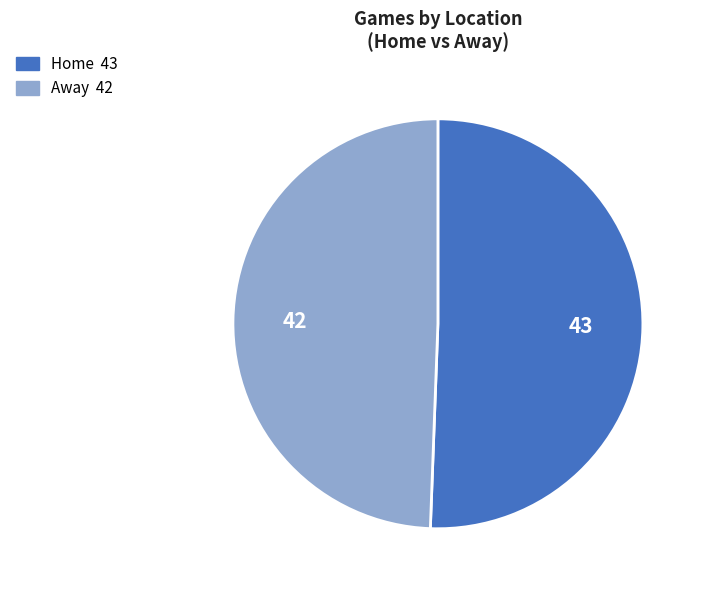

Which has a higher value, Home or Away?

Home